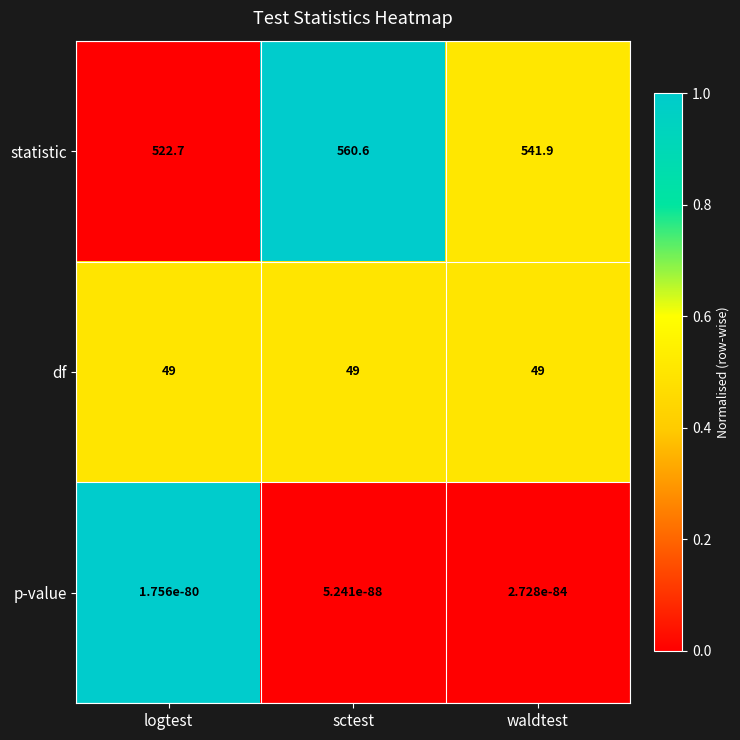

Count the number of data series in this chart.

3